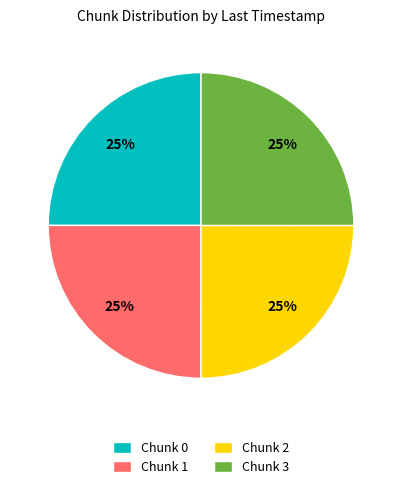

Is Chunk 1 the majority of the pie?

No